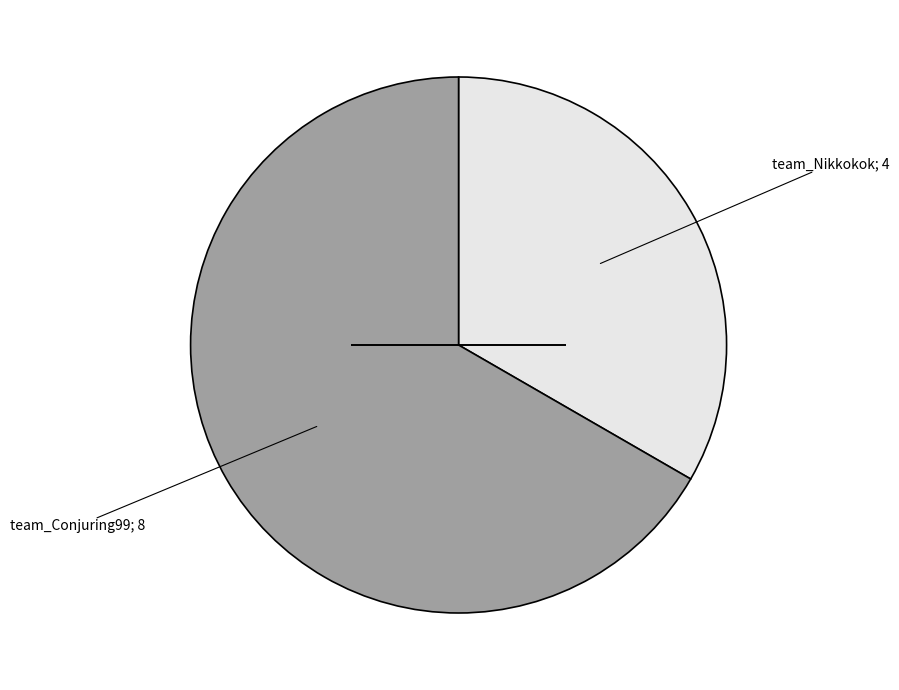

Does any single category account for the majority?

Yes